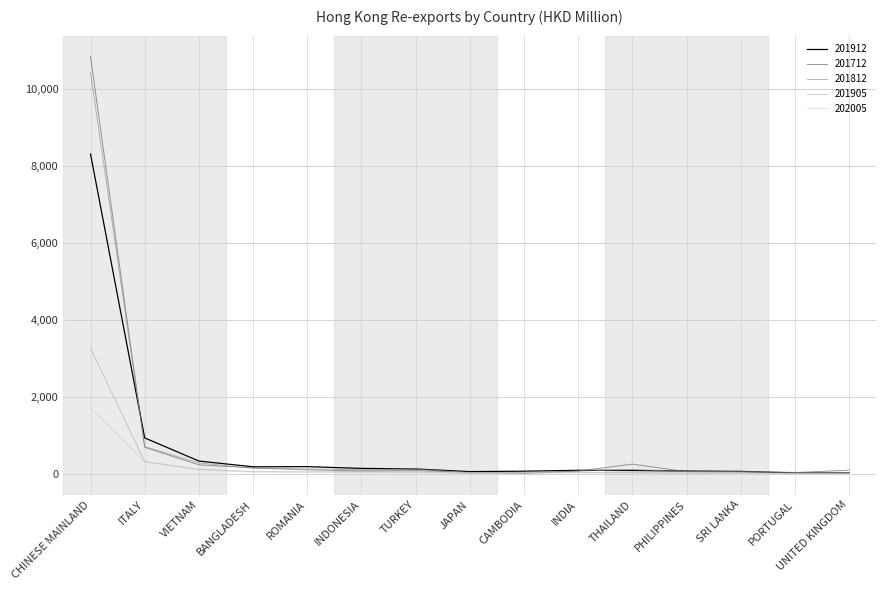

Is it true that 201812 equals 288.8 at VIETNAM?

True